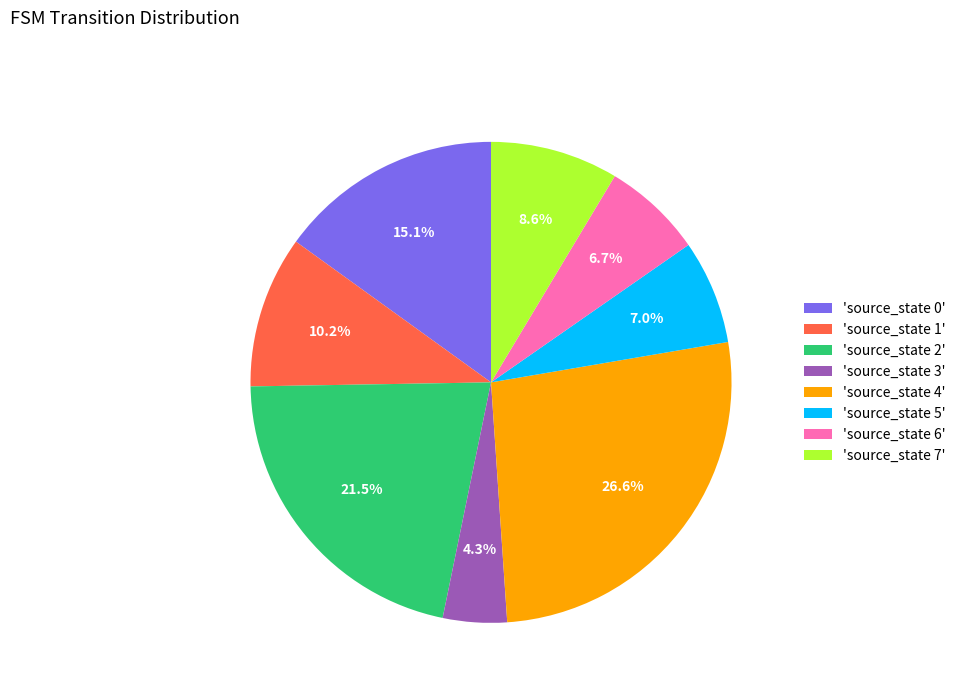

What percentage is NOT represented by 'source_state 1'?

89.8%